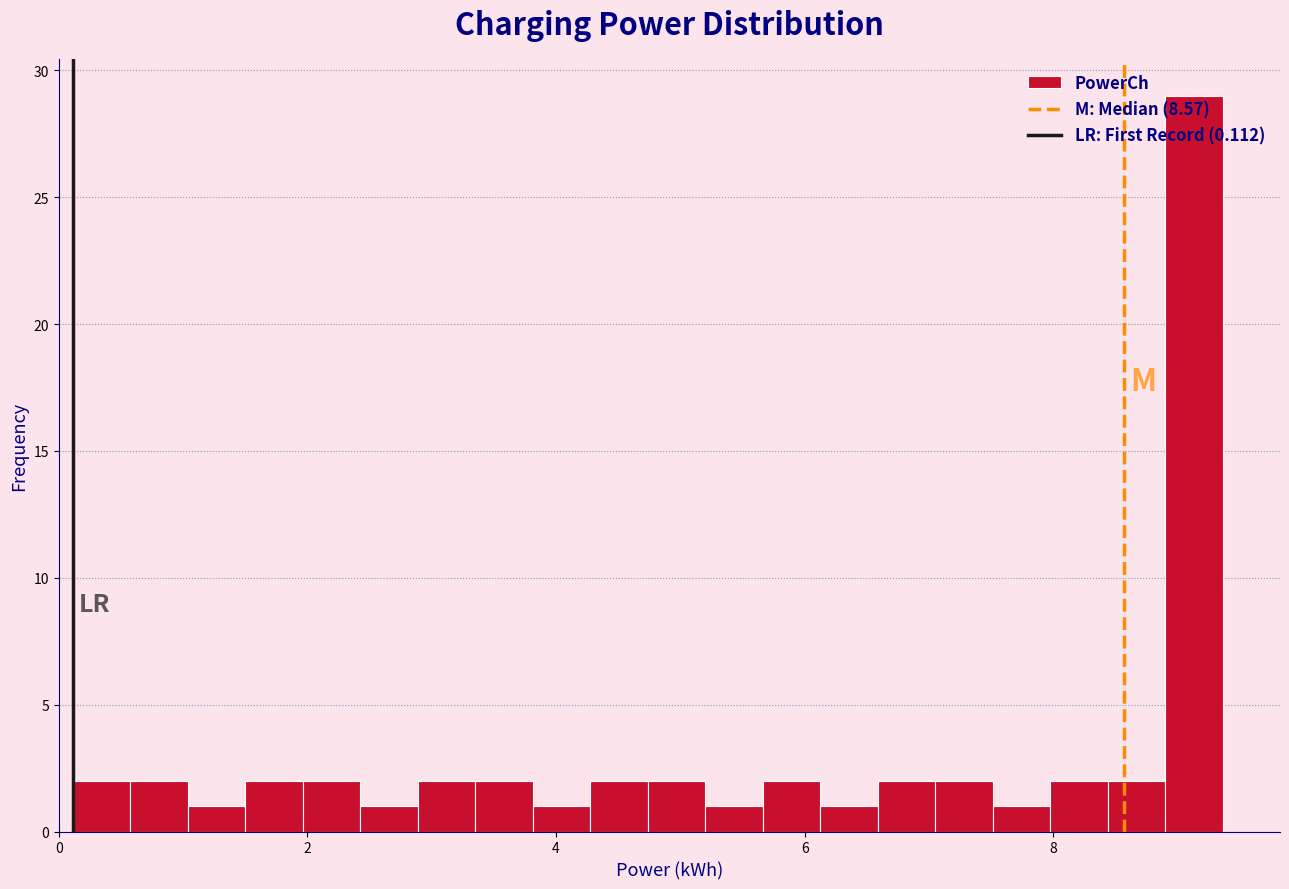

Around what value on the x-axis is the tallest bar? Give the approximate position of its centre, as read against the axis.

9.2